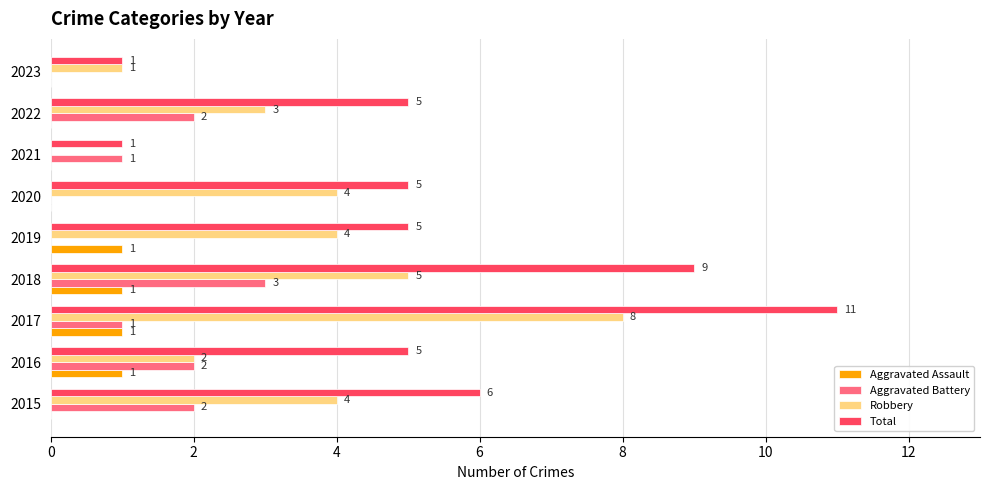

Which series changed the most between 2018 and 2020?

Total